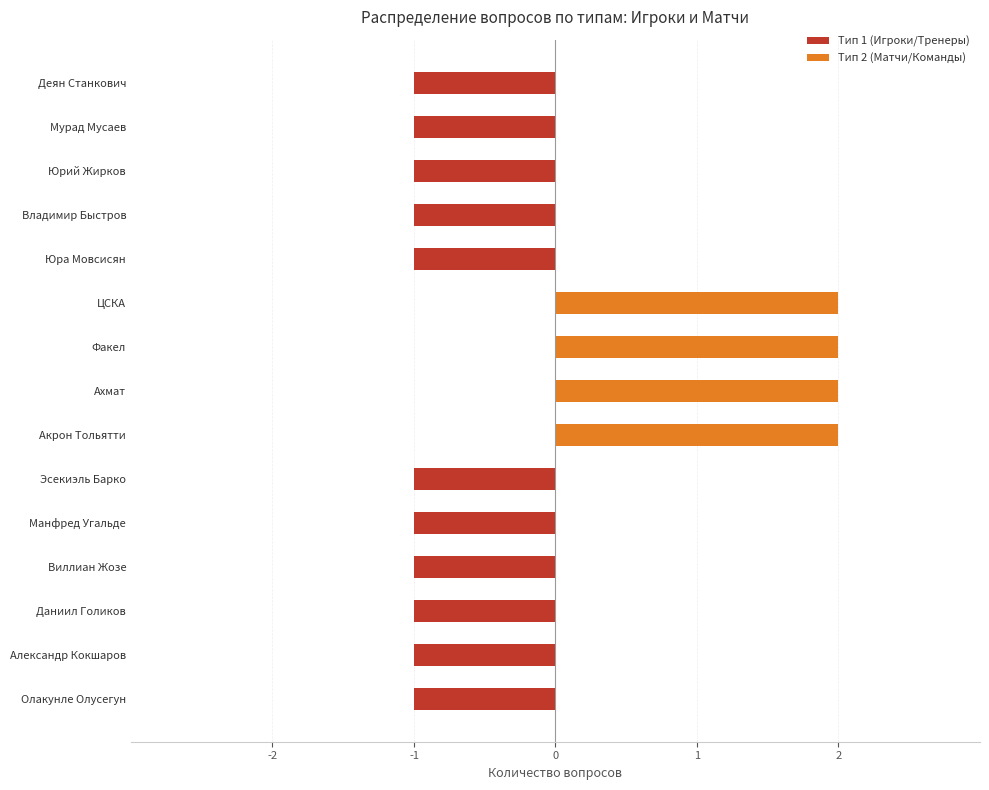

Does the chart contain stacked bars?

No